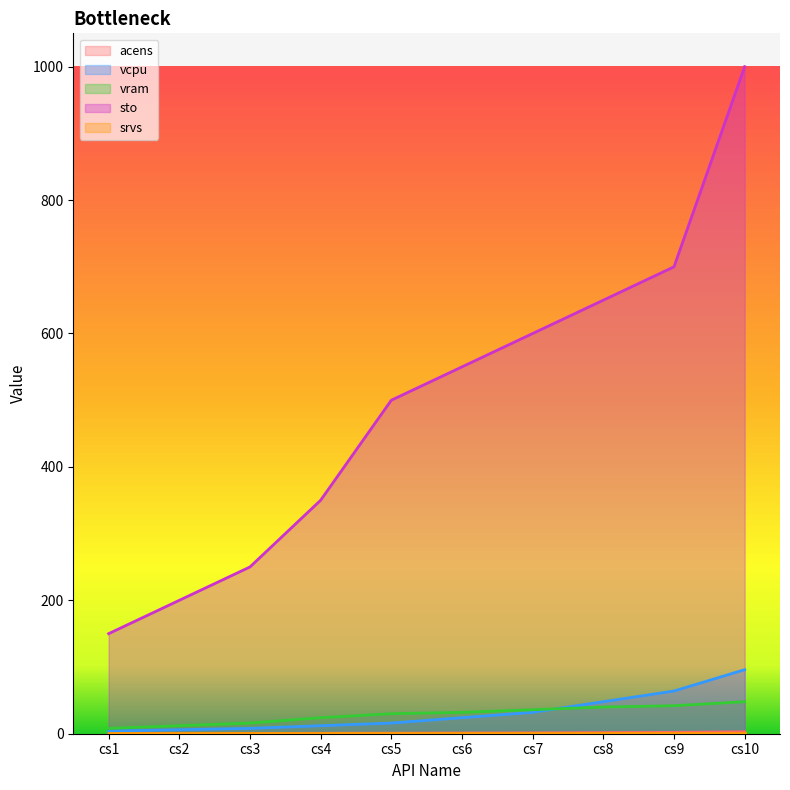

Where does the vcpu series first go above 24?

cs7